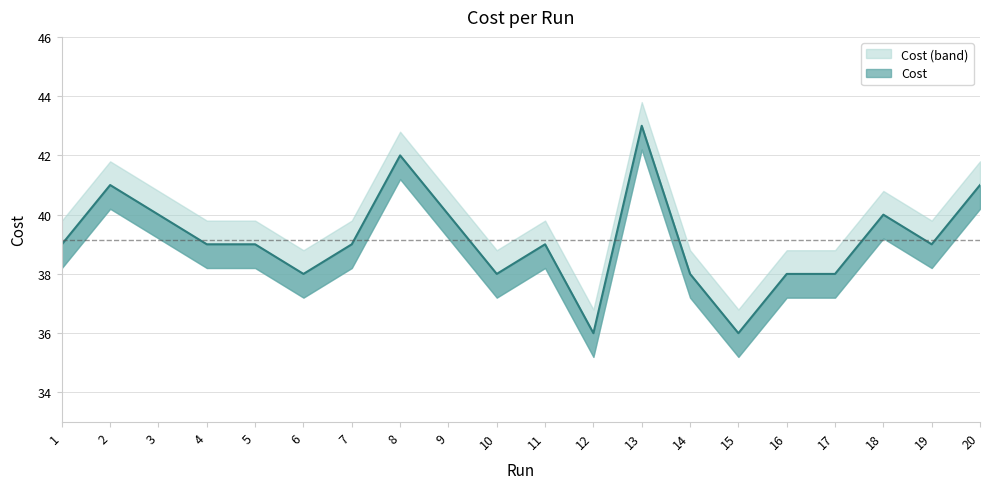

What is the sum of the values at 13 and 15?

79.0